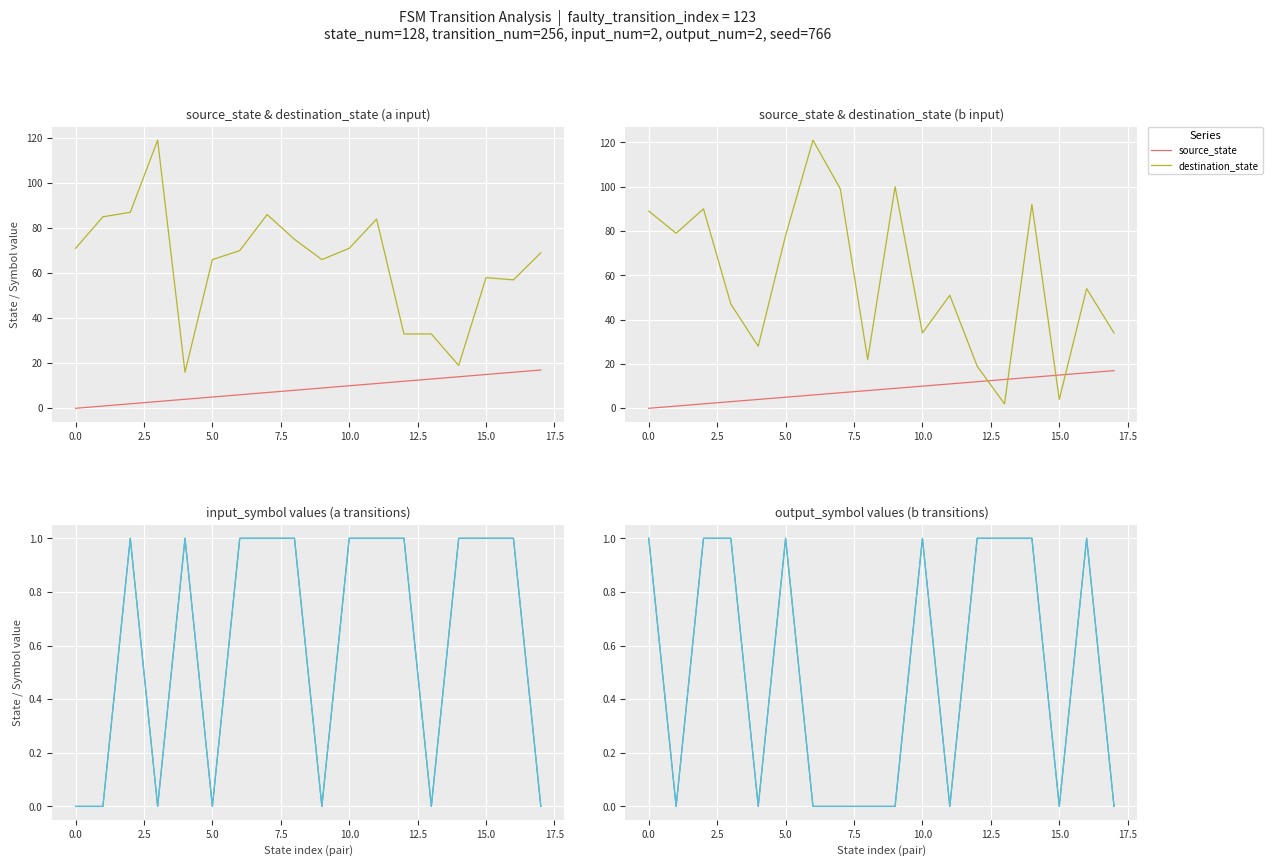

What is the label of the 15th point from the left?

14